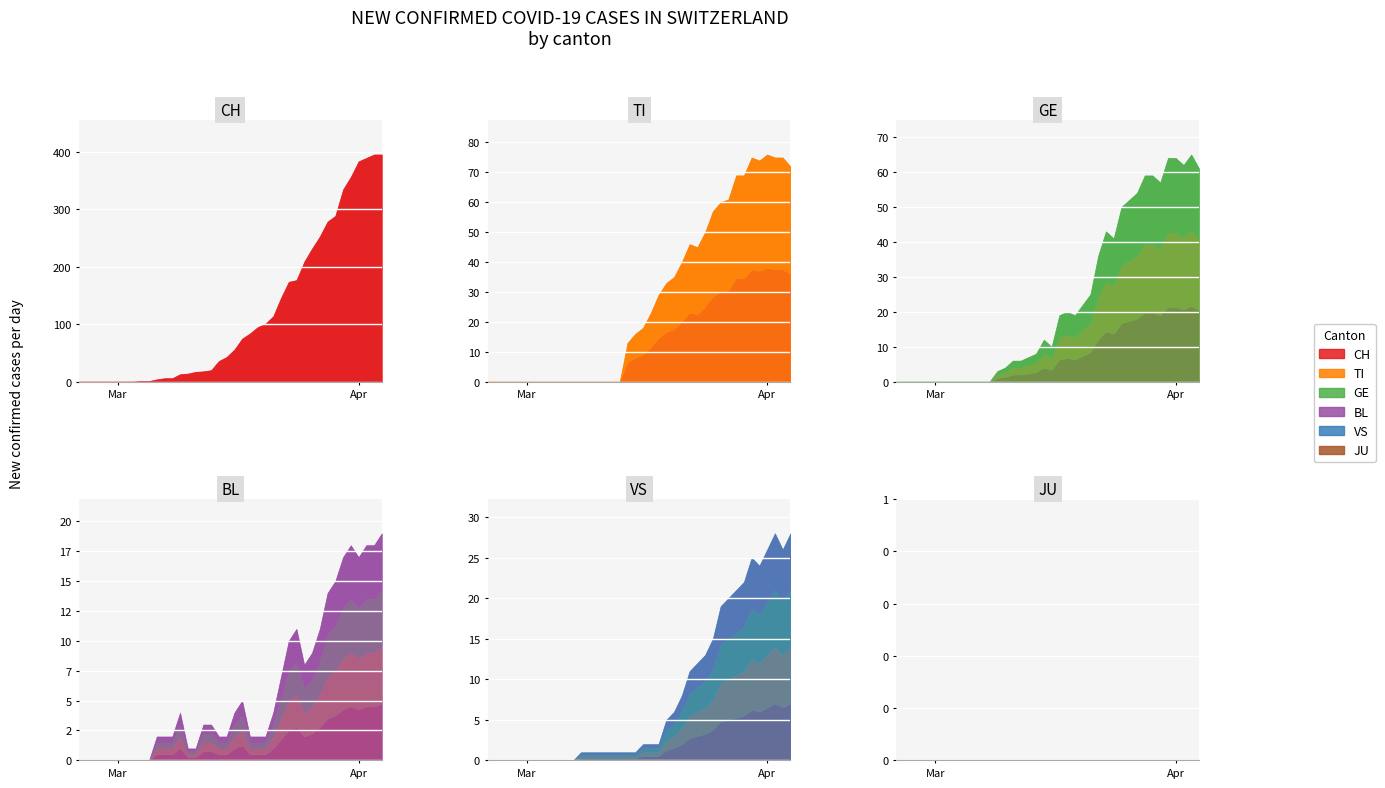

The VS series shows 7 at 23. True or false?

False